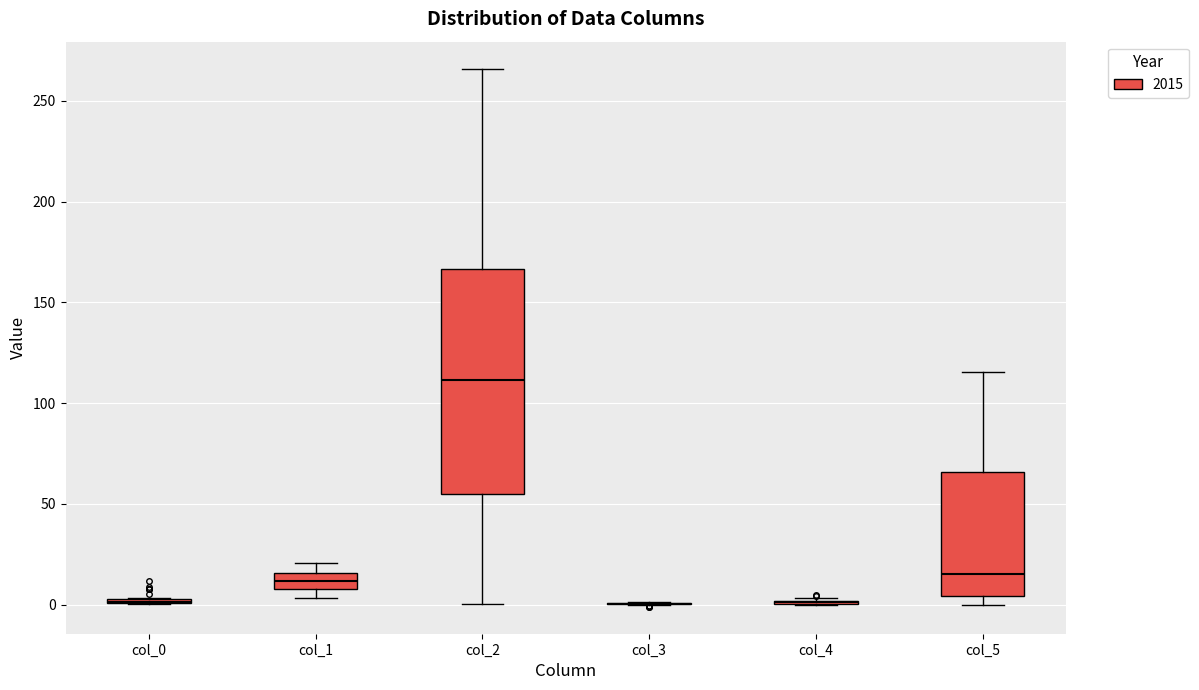

Reading left to right, read every box against the y-axis: the position of its median line, the range the box covers, and the ends of its whiskers. The values are not printed on the chart, so give them approximately, as read against the axis.

col_0: box collapsed to a line at 0, whiskers 0 to 5
col_1: median 10 (inside the box), box 10 to 15, whiskers 5 to 20
col_2: median 110, box 55 to 165, whiskers 0 to 265
col_3: box collapsed to a line at 0, whiskers 0 to 0
col_4: box collapsed to a line at 0, whiskers 0 to 5
col_5: median 15, box 5 to 65, whiskers 0 to 115